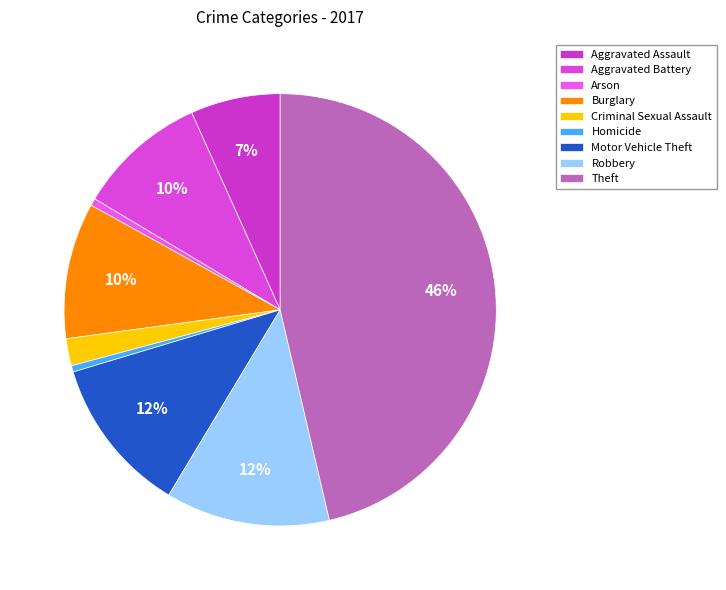

How many segments does this pie chart have?

9